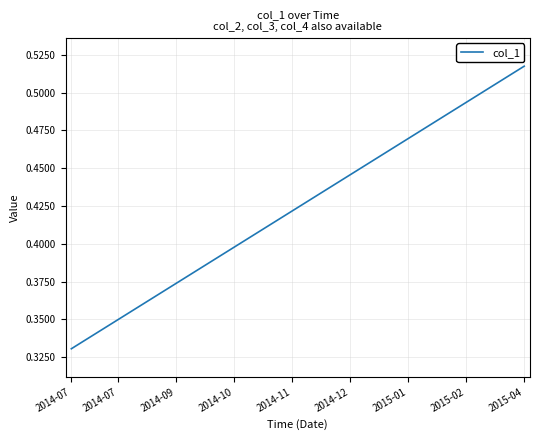

At which category does the chart reach its minimum across all series?

2014-07